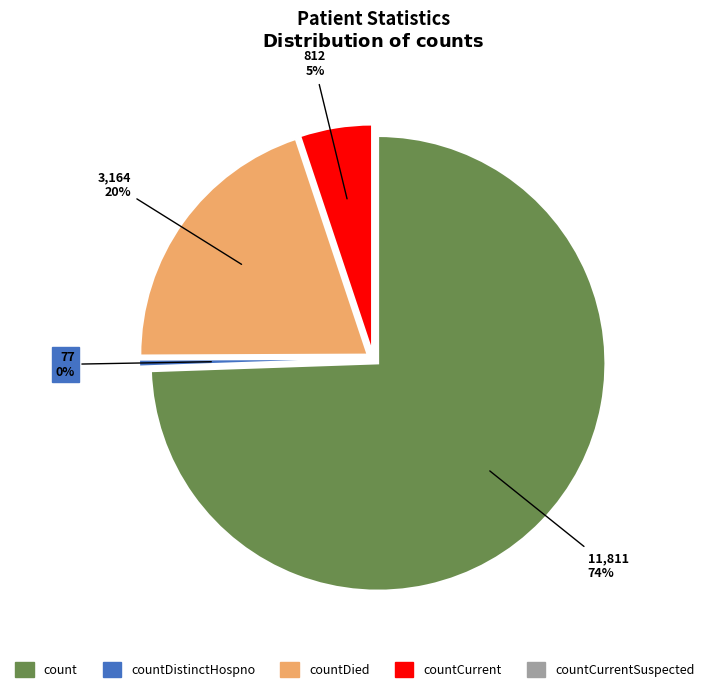

Which has a higher value, countDistinctHospno or countCurrentSuspected?

countDistinctHospno